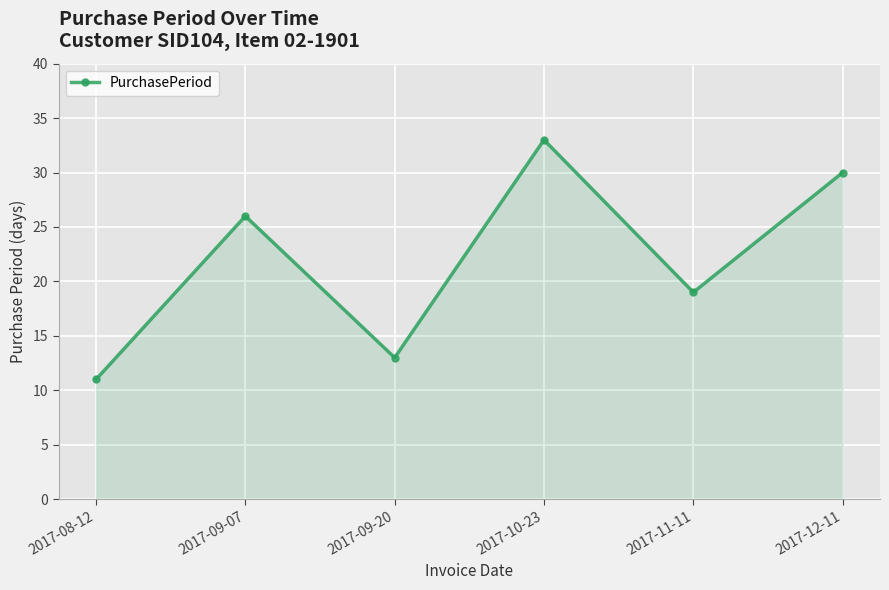

How many data points are less than 26?

3